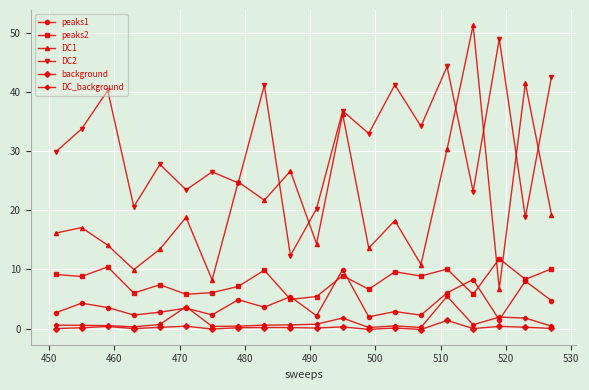

Which series has the largest total across all categories?

DC2